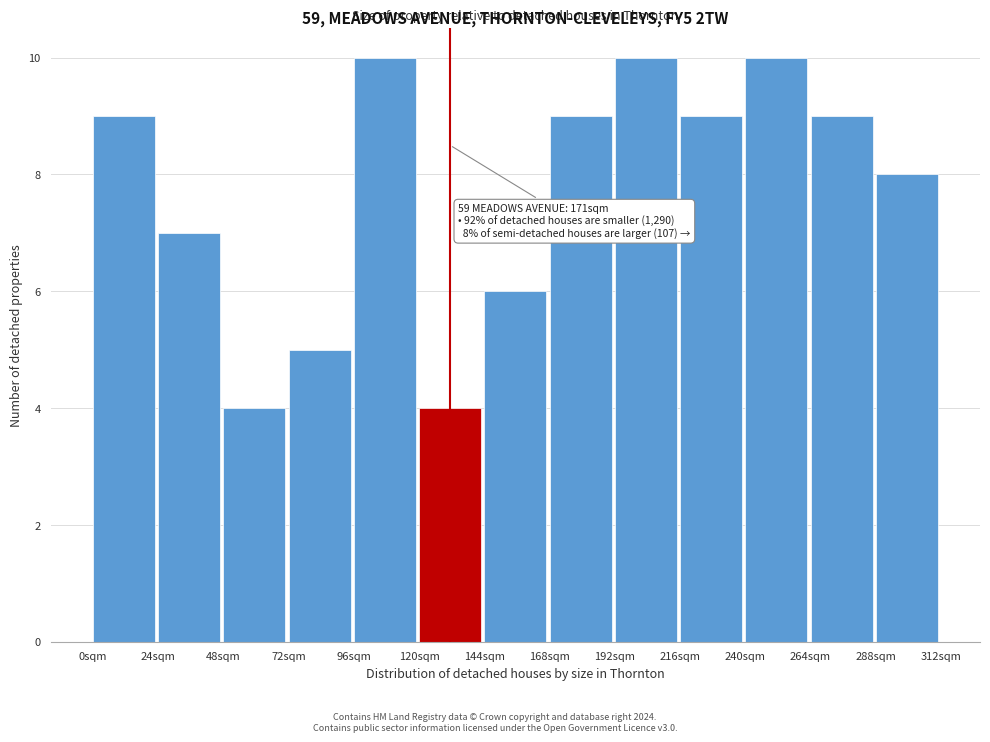

Reading right to left, extract all data points from this chart.

8	9	10	9	10	9	6	4	10	5	4	7	9